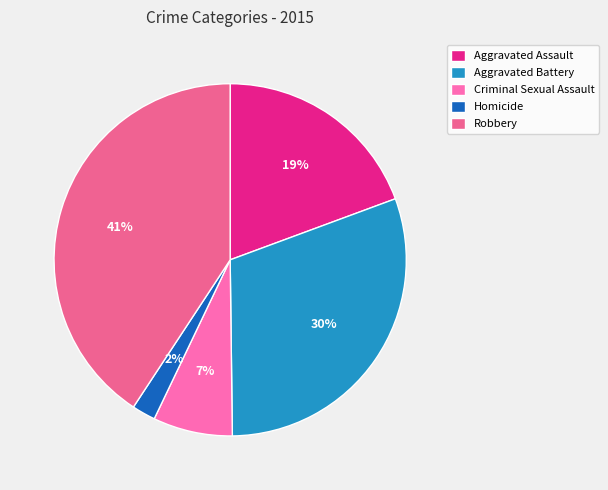

To the nearest percent, what is the average slice percentage?

20%